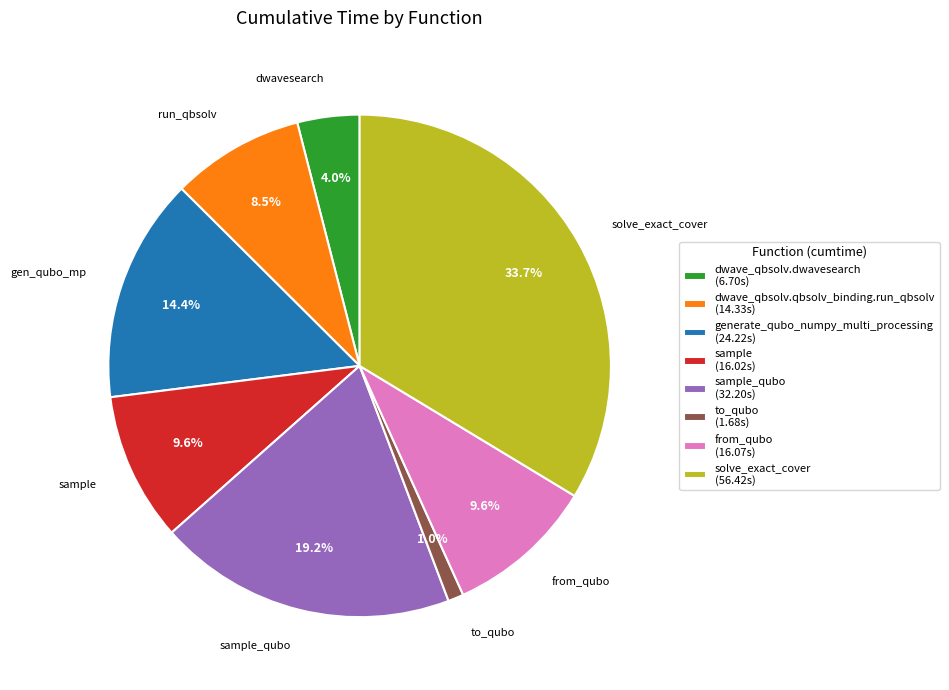

Combined, do dwave_qbsolv.qbsolv_binding.run_qbsolv (14.33s) and solve_exact_cover (56.42s) account for over 50%?

No